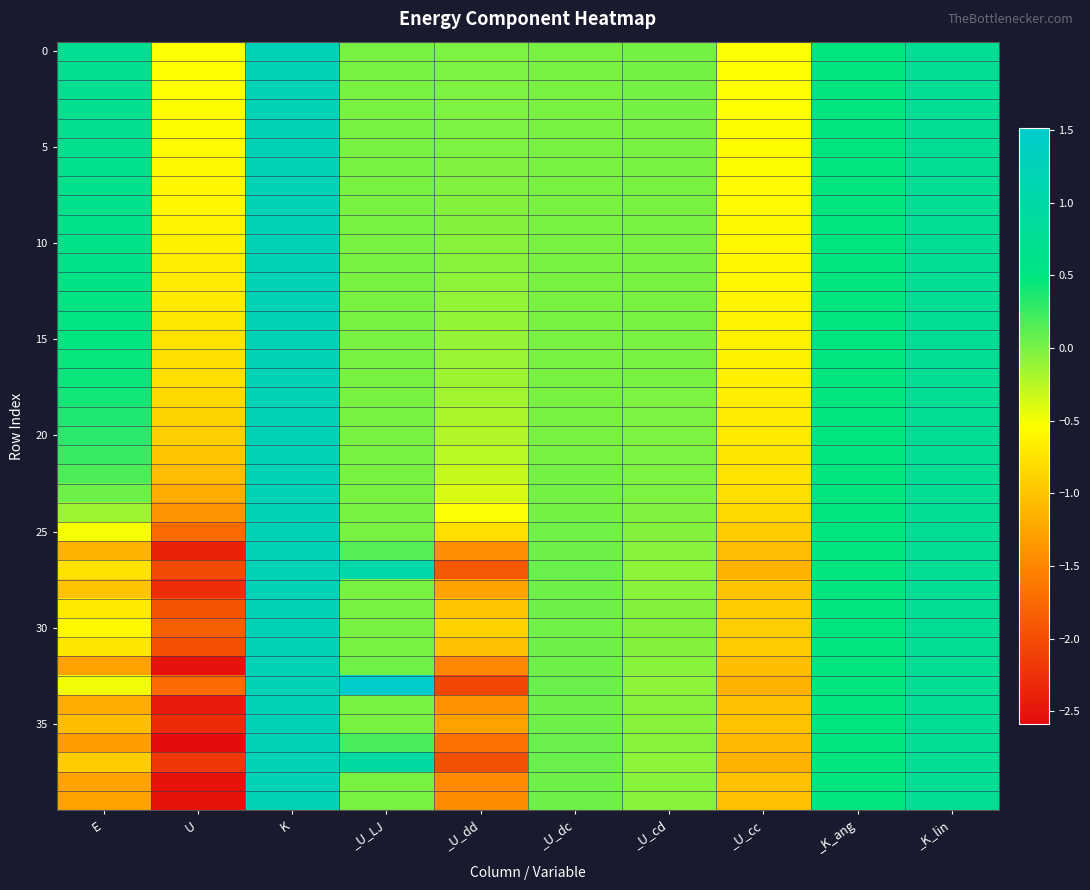

At which category does the chart reach its peak across all series?

_U_LJ